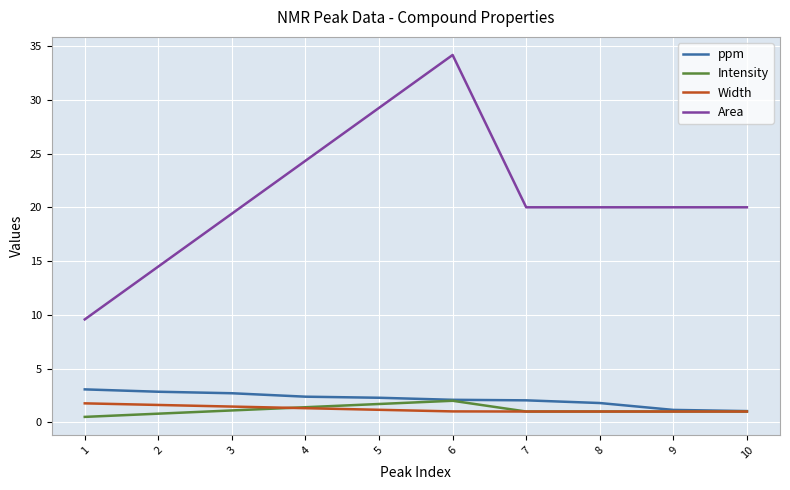

Which series has the widest spread of values?

Area